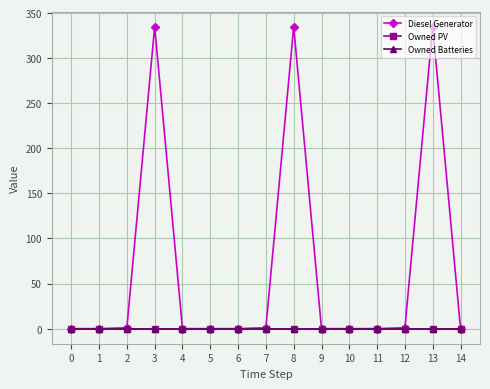

Reading left to right, extract all data points from this chart.

Diesel Generator: 0=0	1=0	2=1	3=335	4=0	5=0	6=0	7=1	8=335	9=0	10=0	11=0	12=1	13=335	14=0
Owned PV: 0=0	1=0	2=0	3=0	4=0	5=0	6=0	7=0	8=0	9=0	10=0	11=0	12=0	13=0	14=0
Owned Batteries: 0=0	1=0	2=0	3=0	4=0	5=0	6=0	7=0	8=0	9=0	10=0	11=0	12=0	13=0	14=0